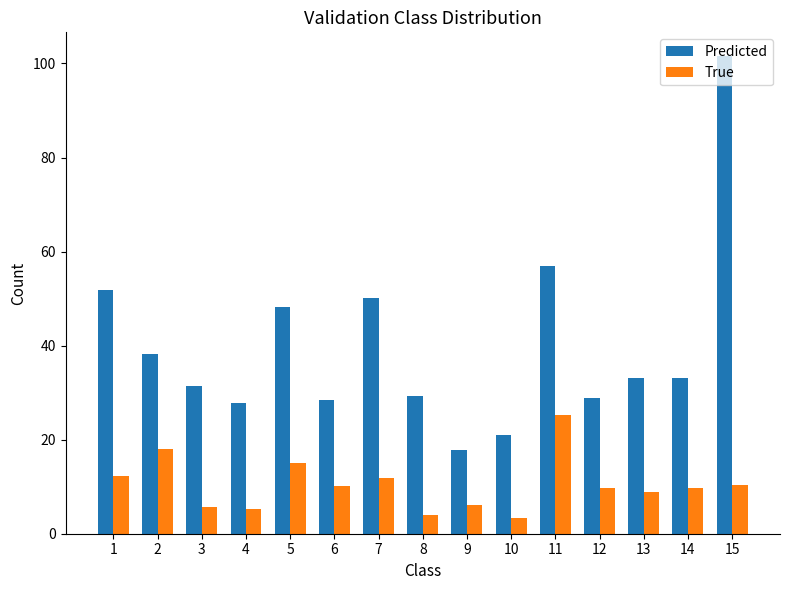

Are the bars grouped side by side (vs. stacked)?

Yes